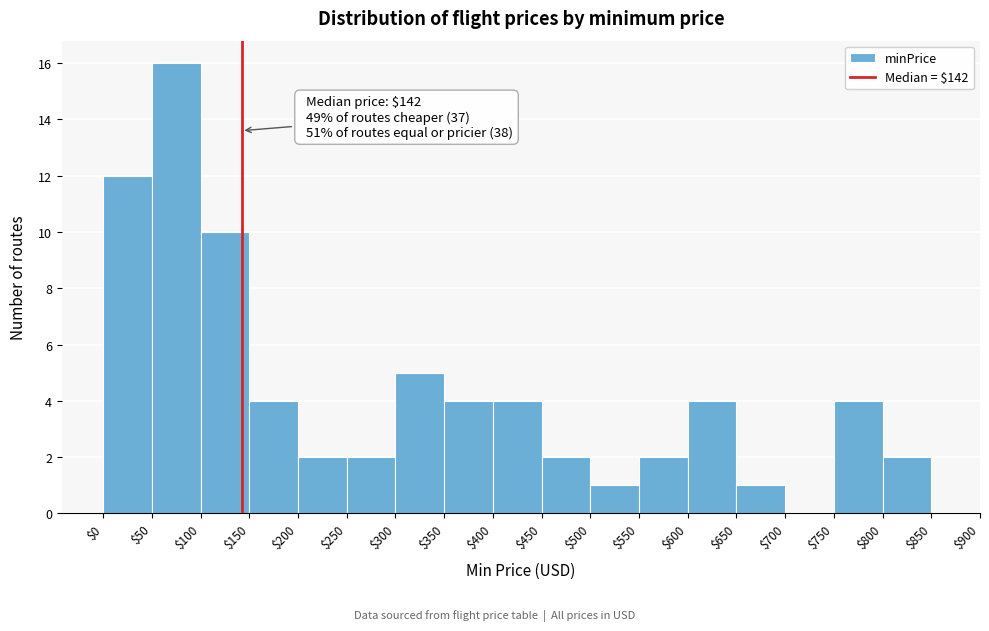

Over which range of the x-axis is the bar tallest?

$50 to $100